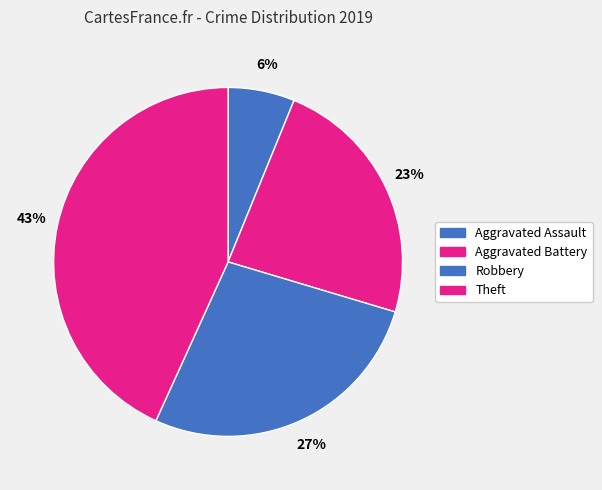

Which slice is the largest?

Theft